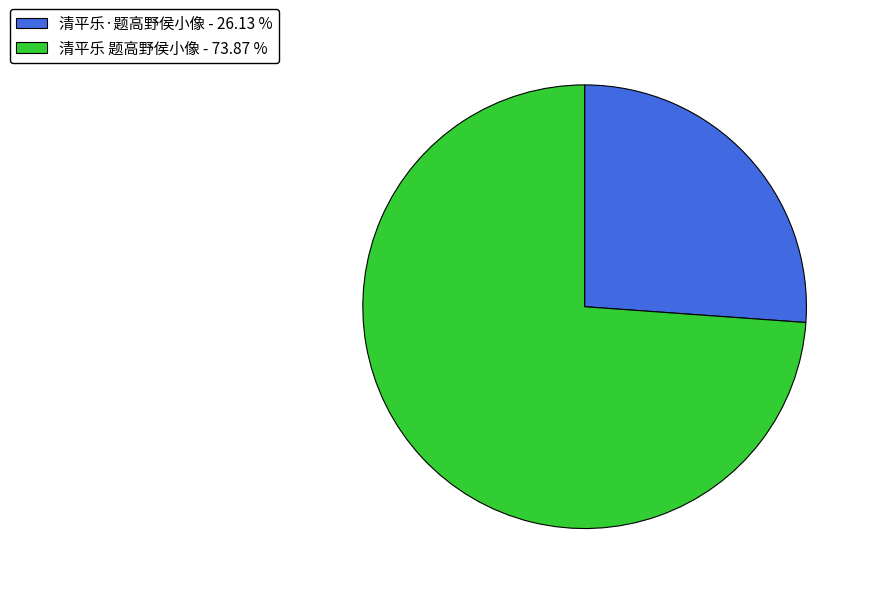

Is there a majority slice in this chart?

Yes